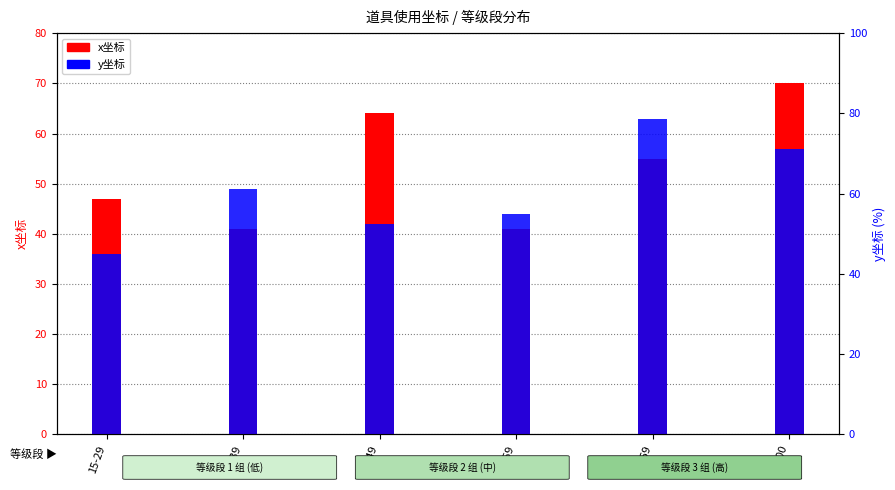

The x坐标 series shows 72 at 15-29. True or false?

False